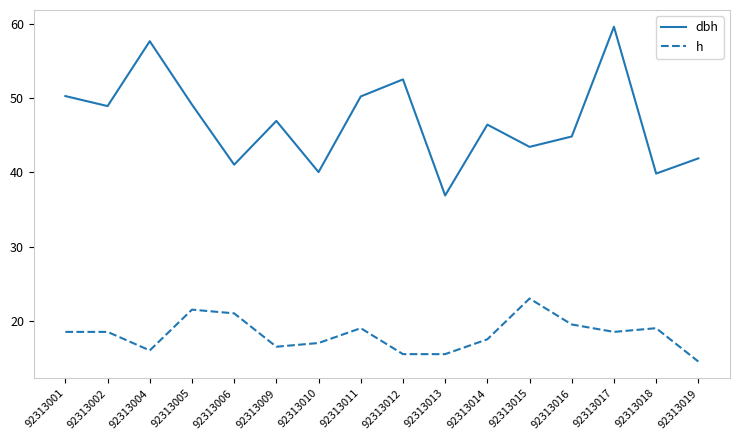

What is the spread (max minus min) of values at 92313013?

21.4